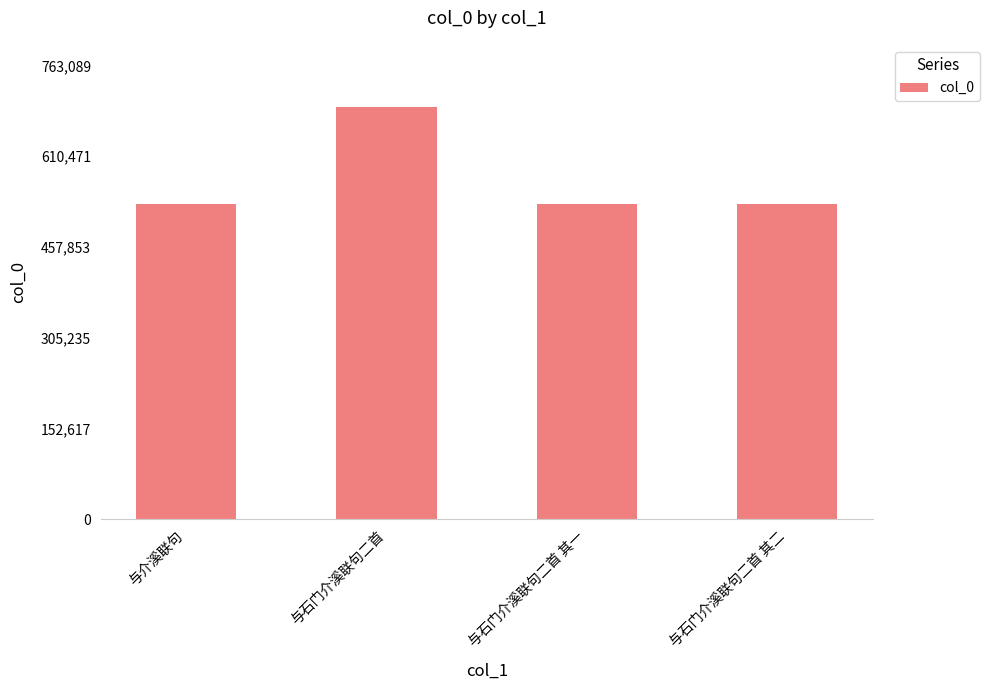

Approximately how many times larger is the value at 与石门介溪联句二首 compared to 与石门介溪联句二首 其二?

1.3